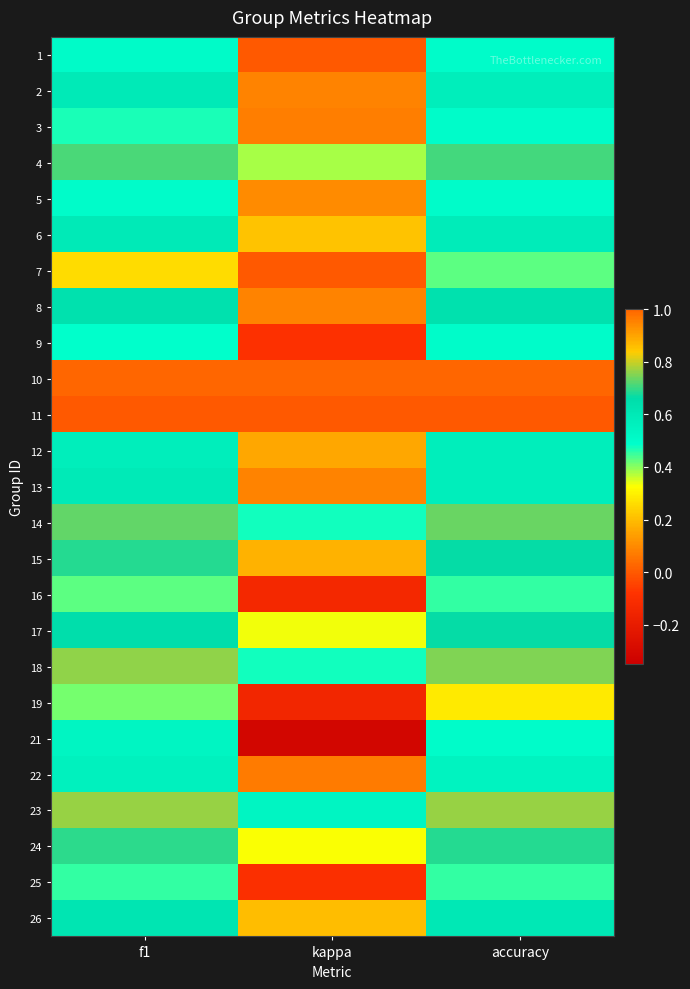

Which has a higher value, accuracy or kappa?

accuracy